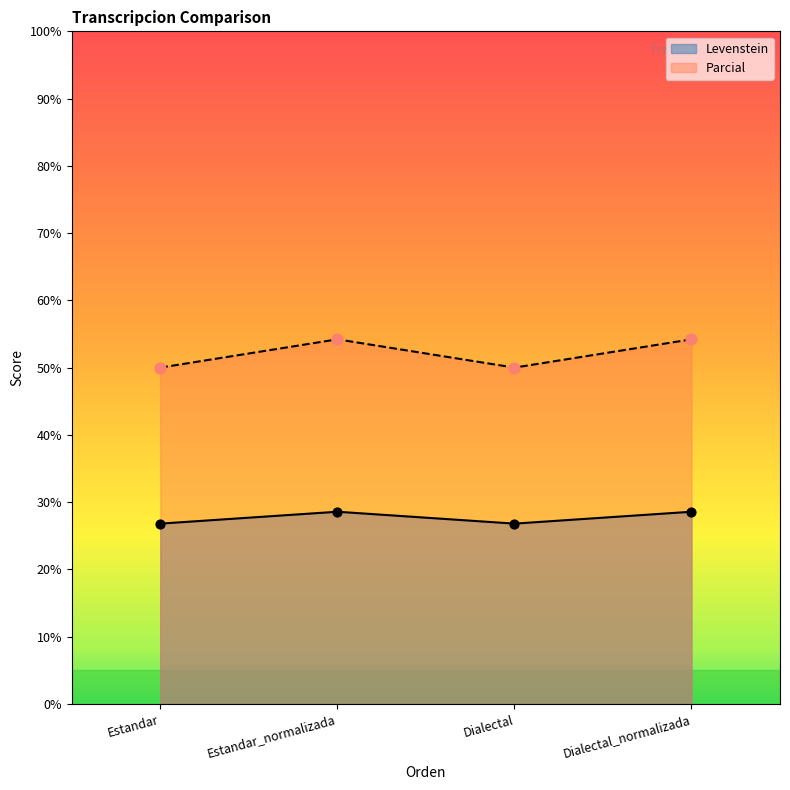

Which series reaches the maximum Y coordinate?

Parcial